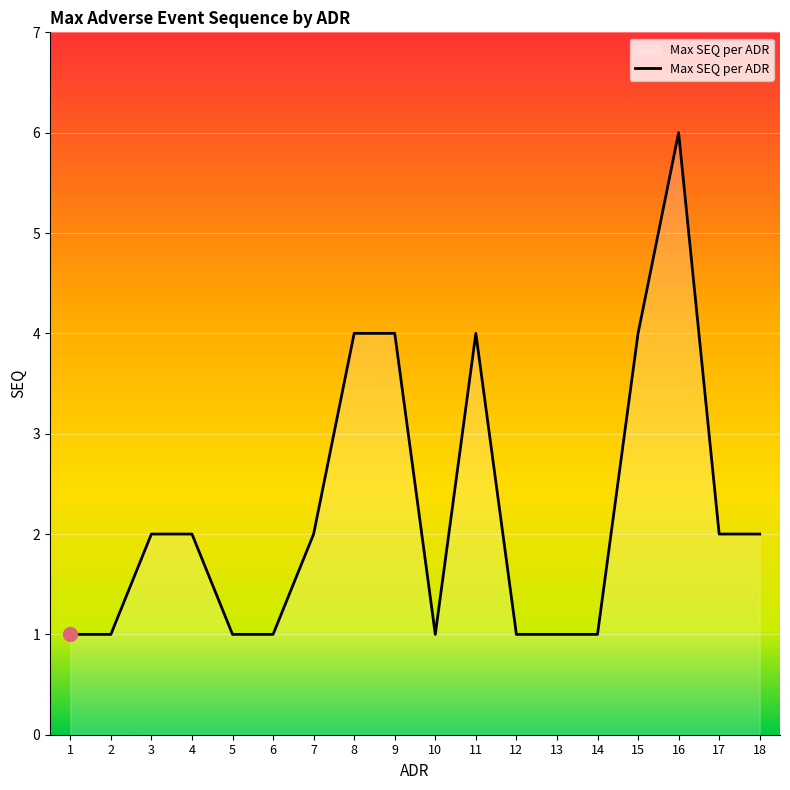

At which category does the chart reach its peak across all series?

16